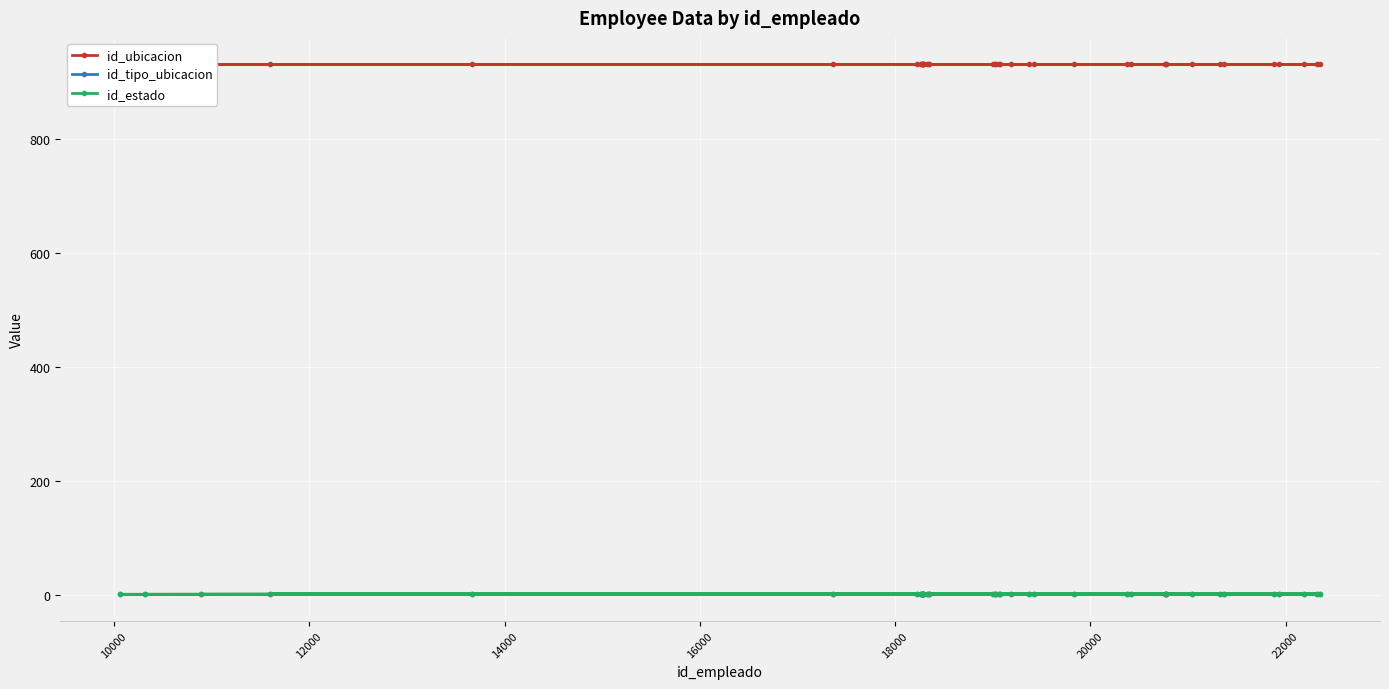

What position from the left is 20000?

7